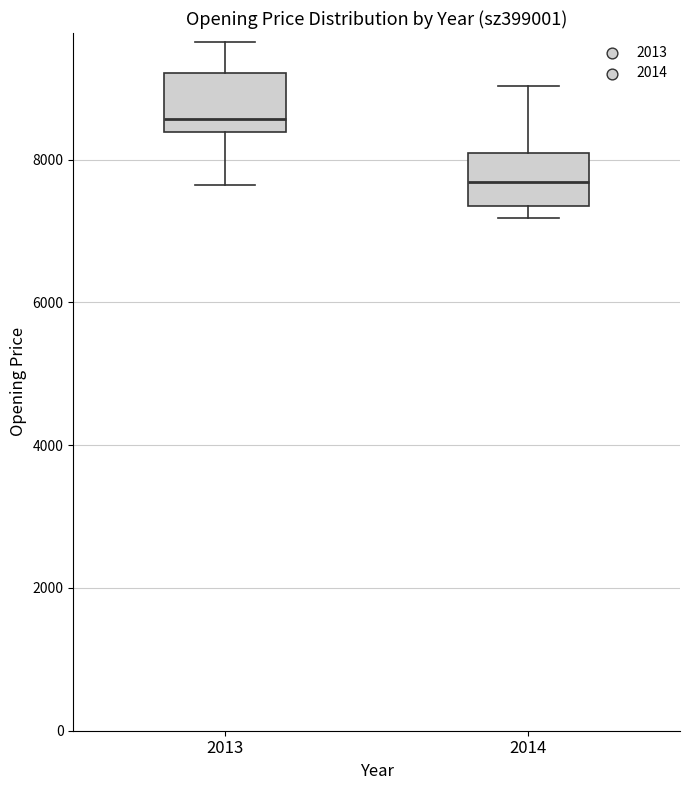

Reading left to right, read every box against the y-axis: the position of its median line, the range the box covers, and the ends of its whiskers. The values are not printed on the chart, so give them approximately, as read against the axis.

2013: median 8600, box 8400 to 9200, whiskers 7600 to 9600
2014: median 7600, box 7400 to 8000, whiskers 7200 to 9000